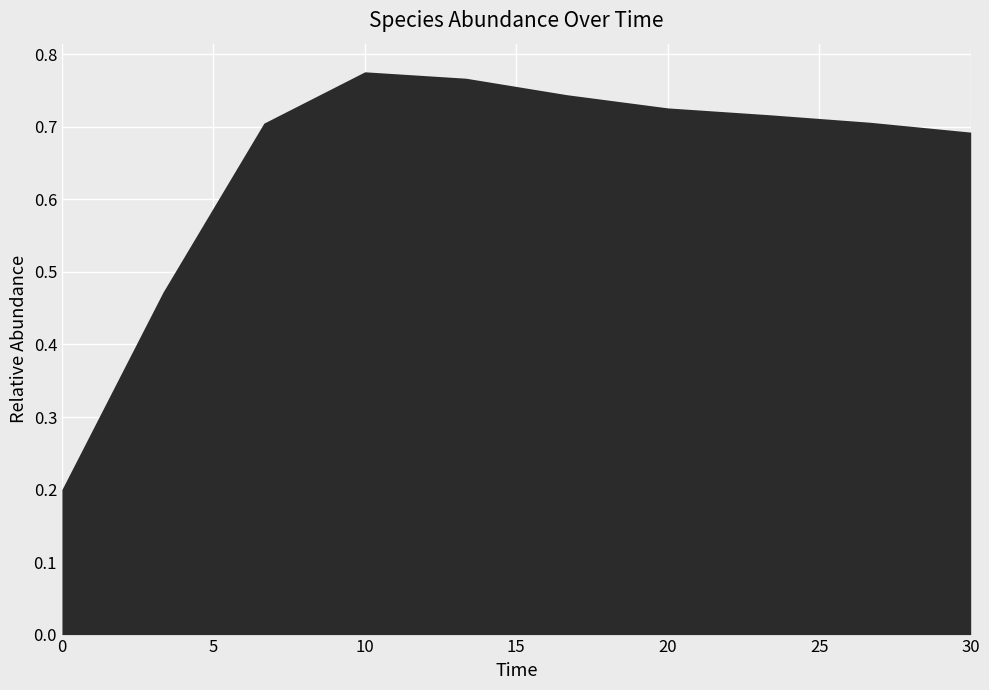

True or false: the data shows 0.3 at 0.

False